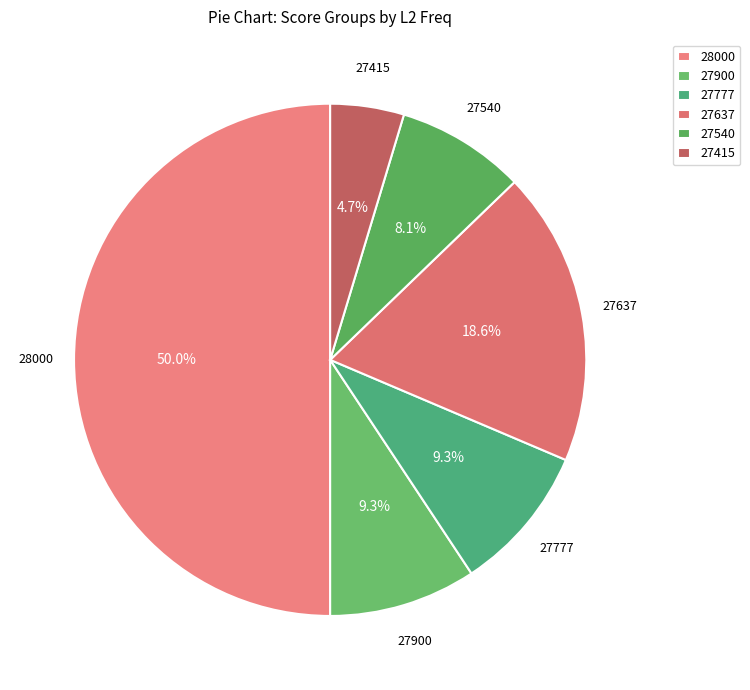

To the nearest percent, what portion does 27540 represent?

8%